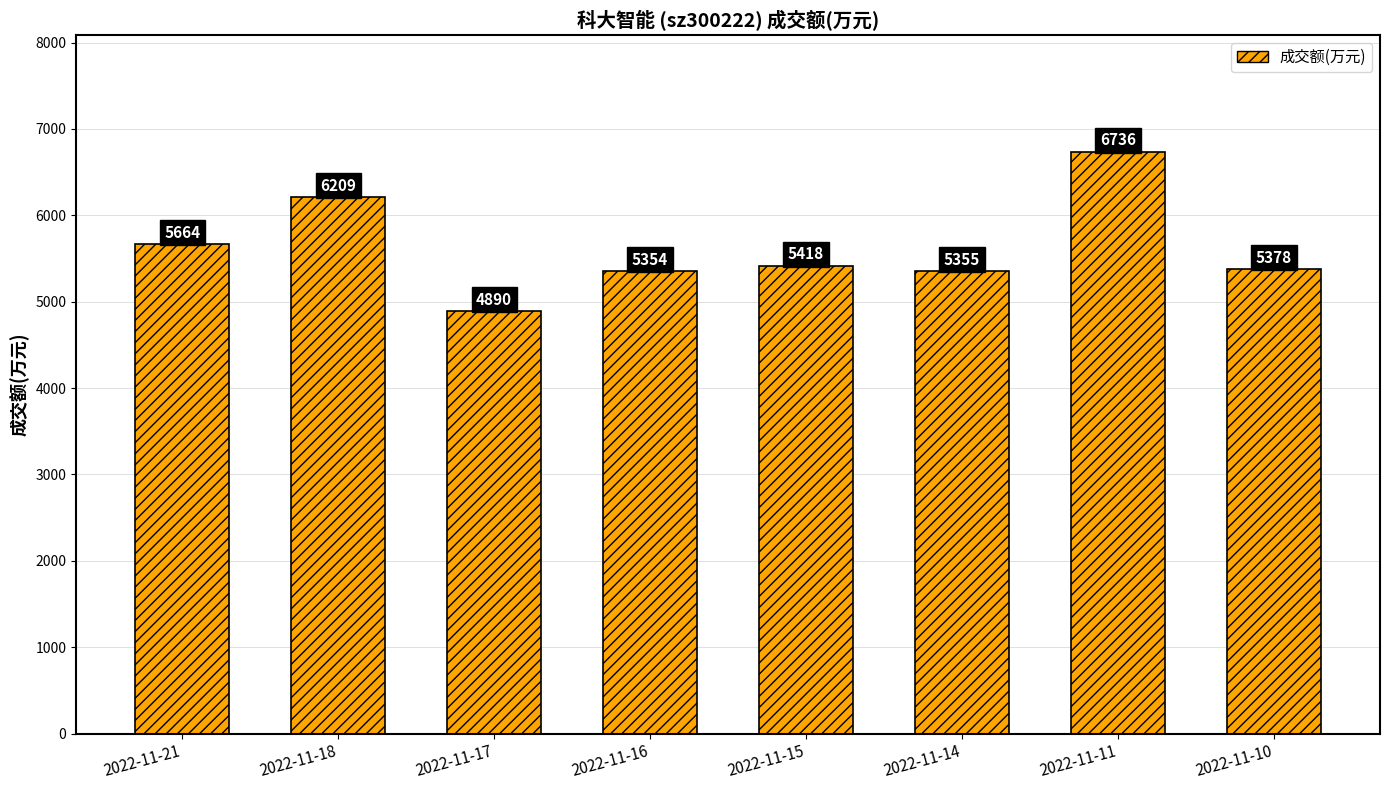

What is the difference between the maximum and minimum values?

1846